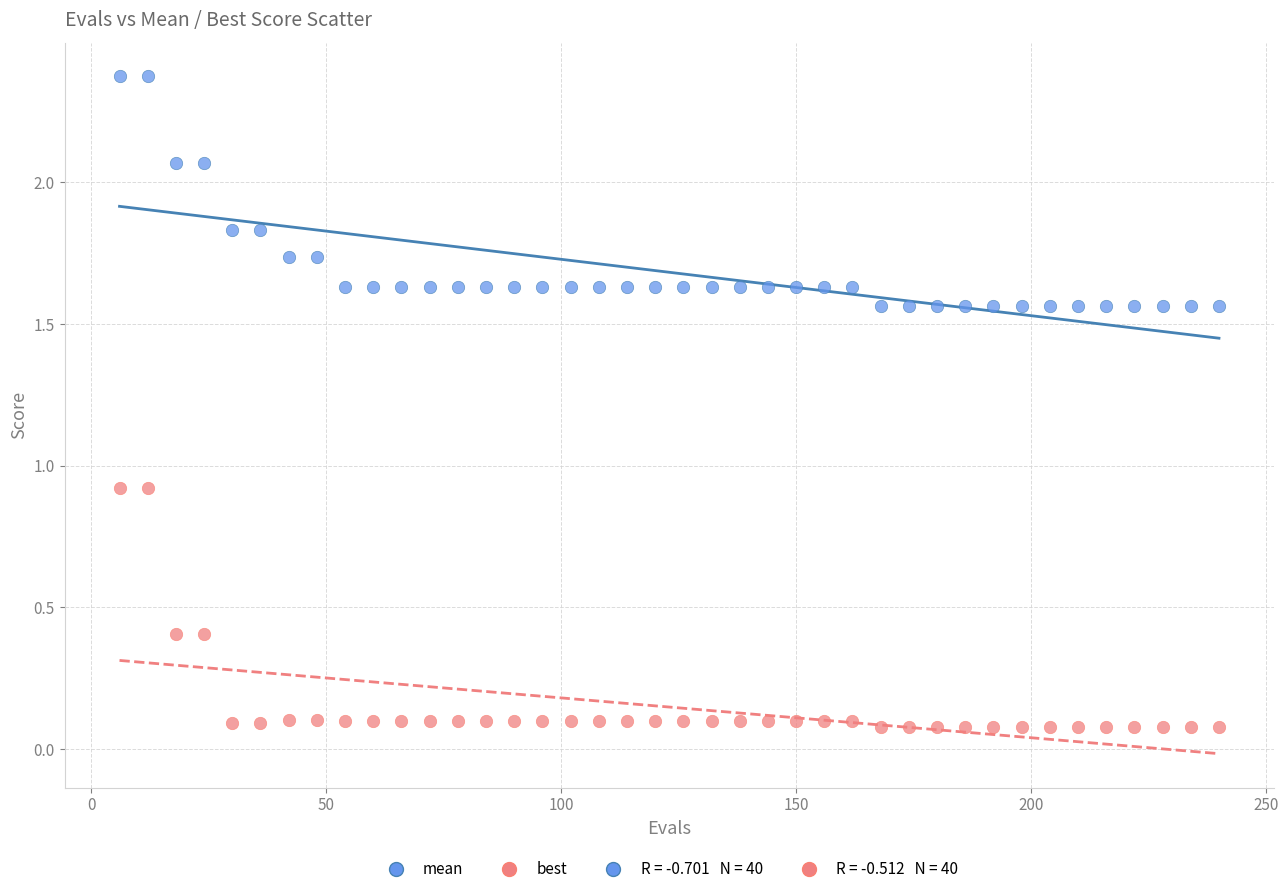

Which series reaches the maximum Y coordinate?

mean